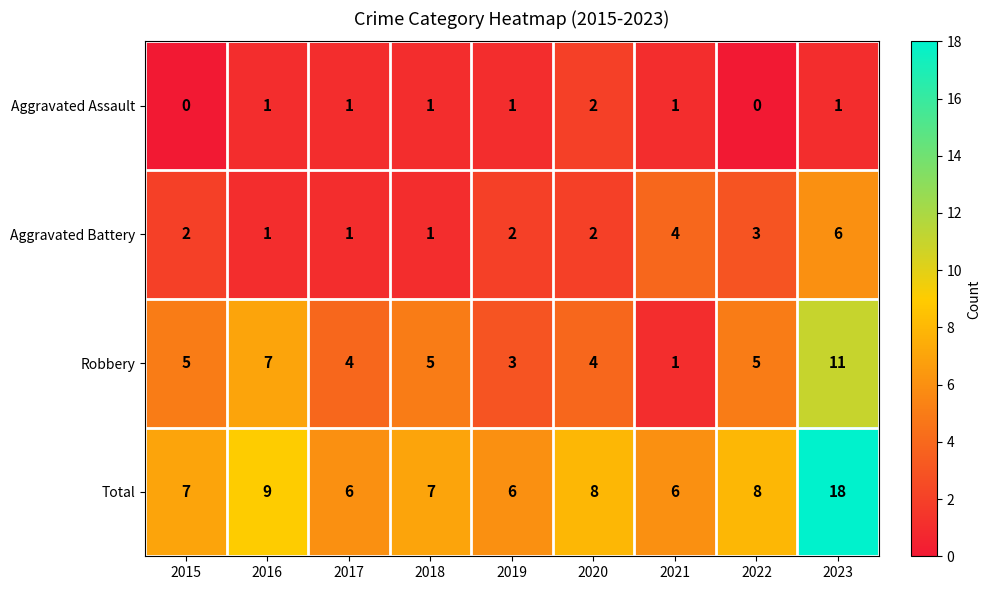

Rank the series by their average value, from lowest to highest.

Aggravated Assault, Aggravated Battery, Robbery, Total